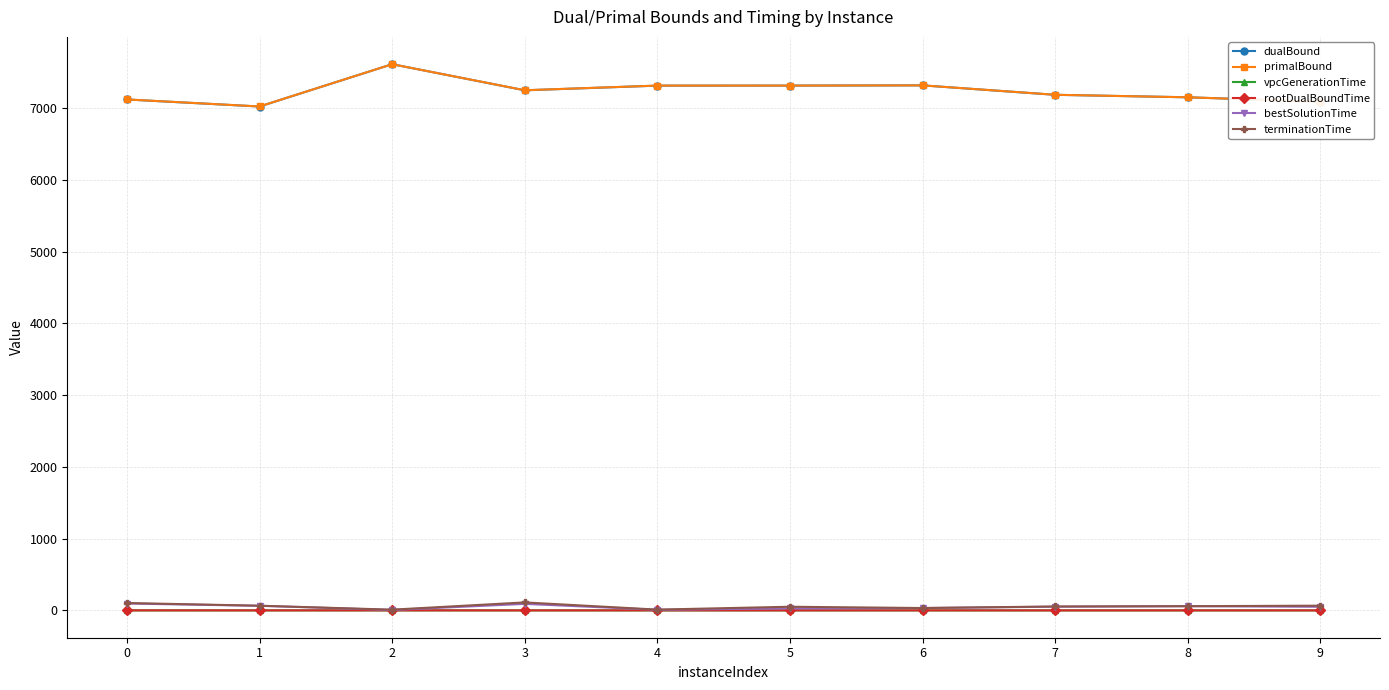

What is the value of the dualBound point at the 4th from the left?

7245.8